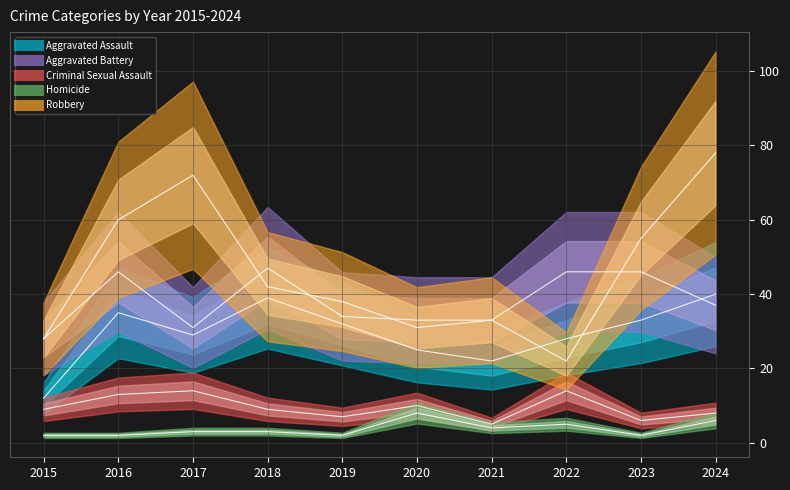

Which series has the largest total across all categories?

Robbery